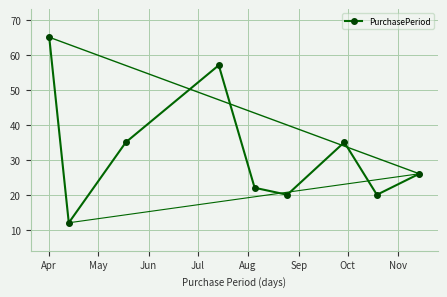

Does the chart display data point markers on the line(s)?

Yes